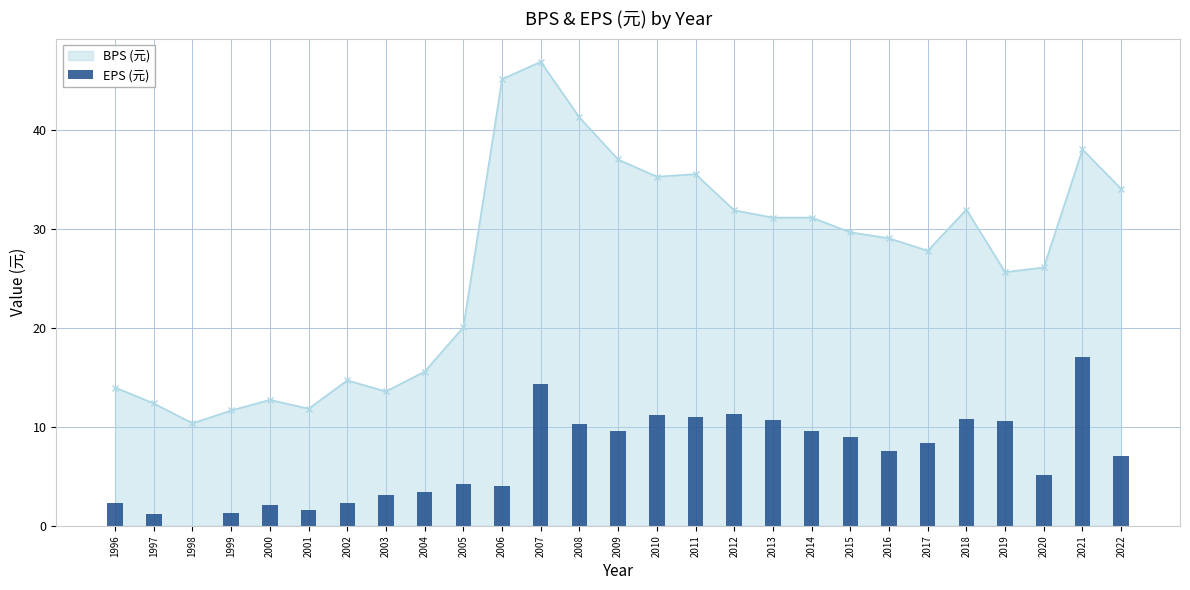

Does the chart contain any negative values?

No